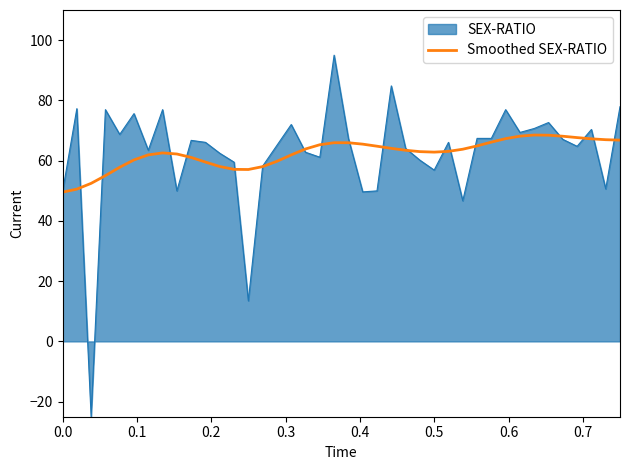

What is the lowest value of the SEX-RATIO series?

-25.0